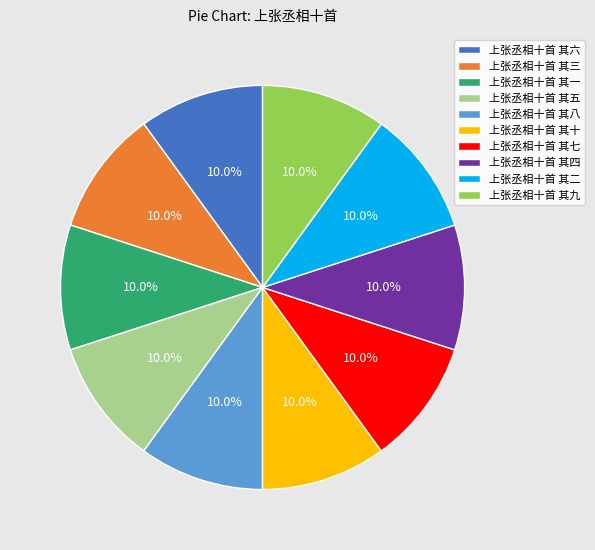

The 上张丞相十首 其五 slice represents 10% of the pie. True or false?

True